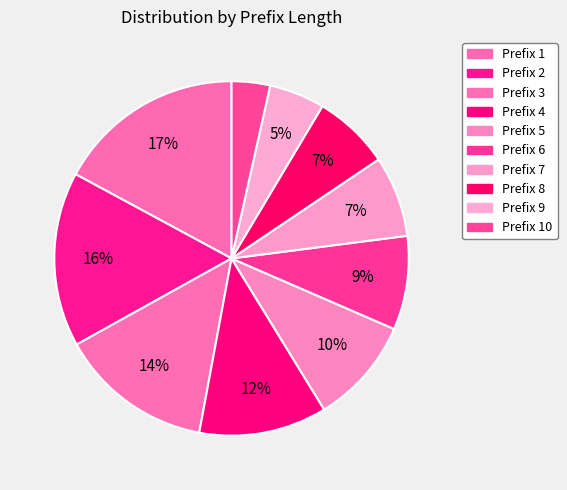

Which slice is the largest?

Prefix 1